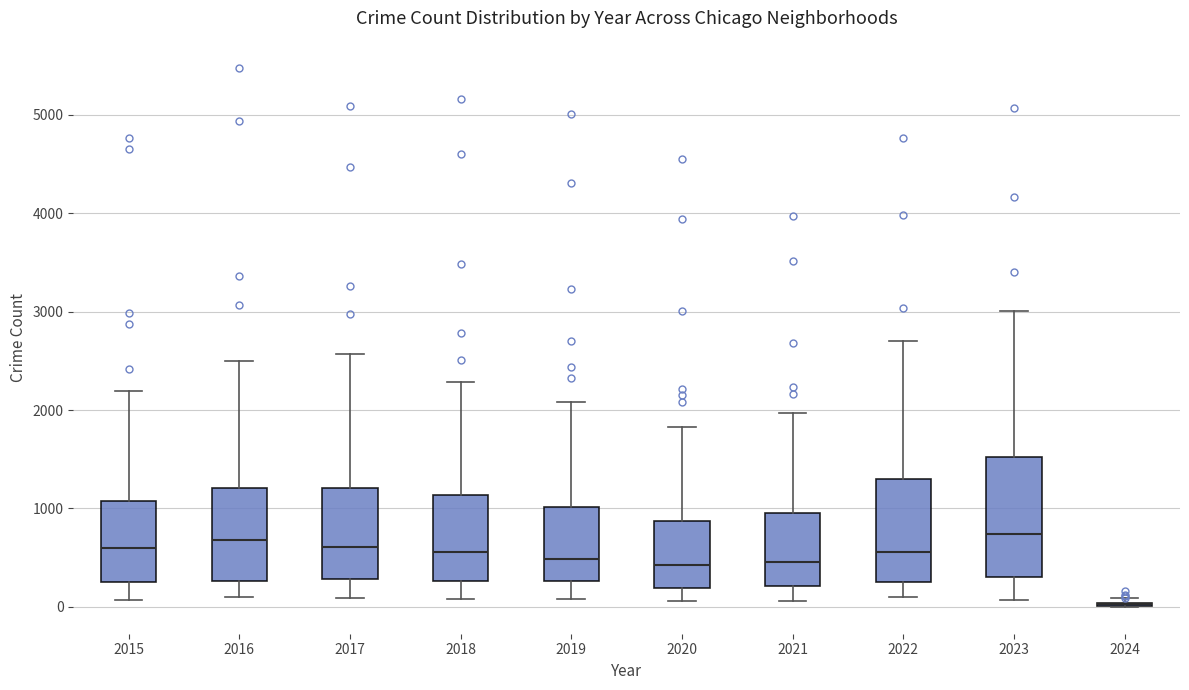

Where is the upper edge of the box at x = 2019 on the y-axis? The values are not printed on the chart, so give them approximately, as read against the axis.

1000